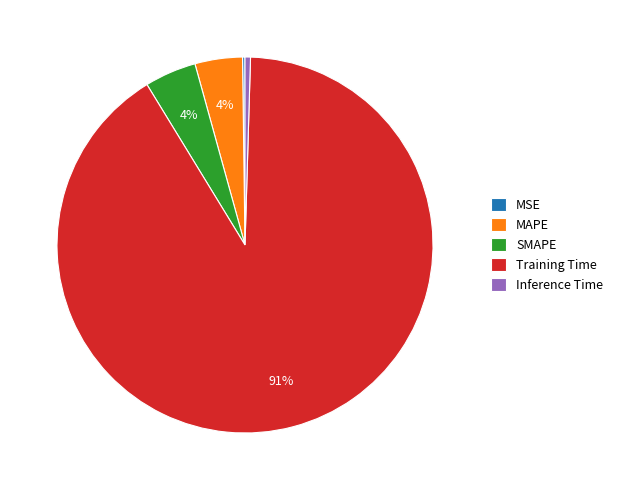

What is the largest slice in the pie chart?

Training Time